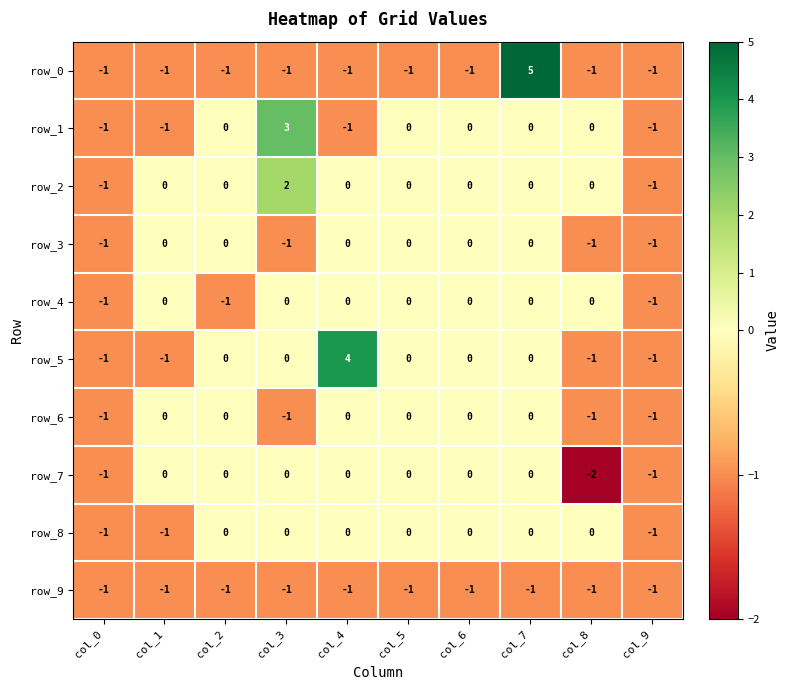

How many row_8 values are between -1 and 0?

10